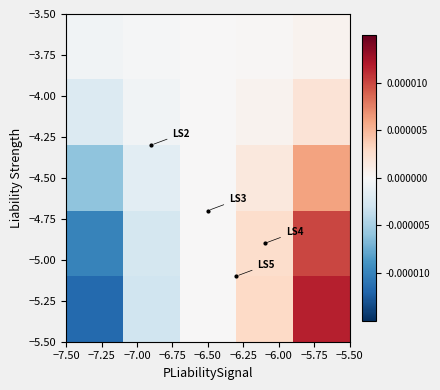

How many distinct data groups are displayed?

5